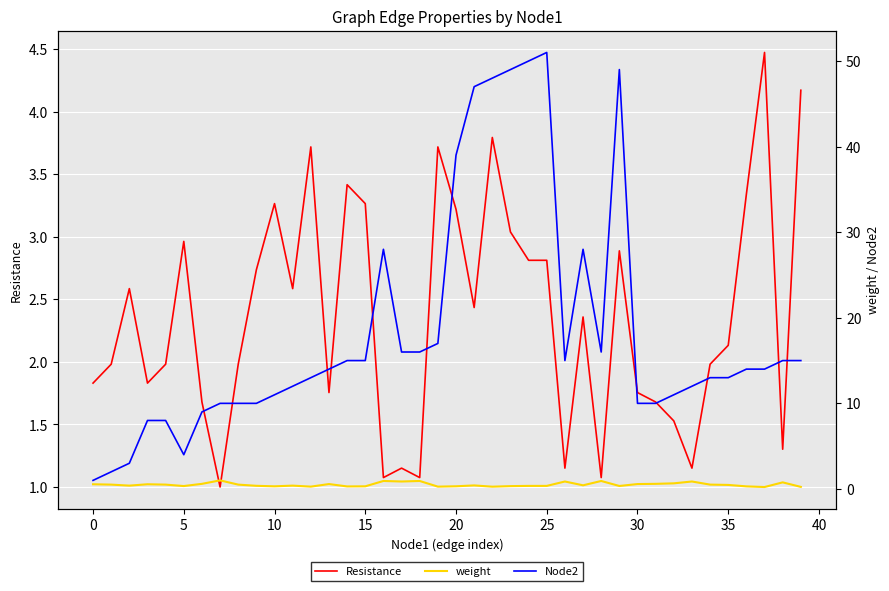

The weight series shows 0.1 at 14. True or false?

False